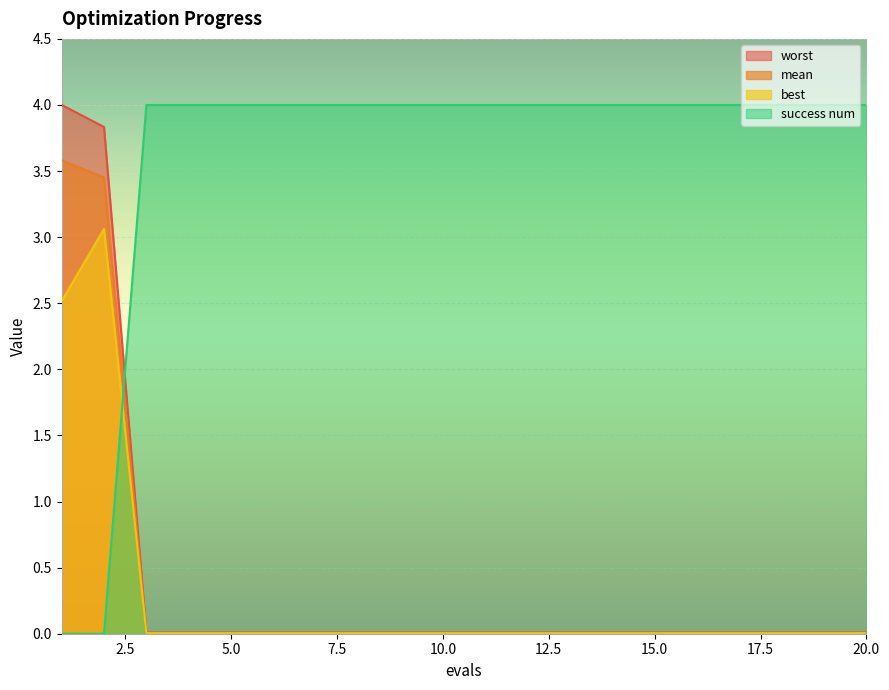

What is the difference between the success num values at 2 and 12?

4.0